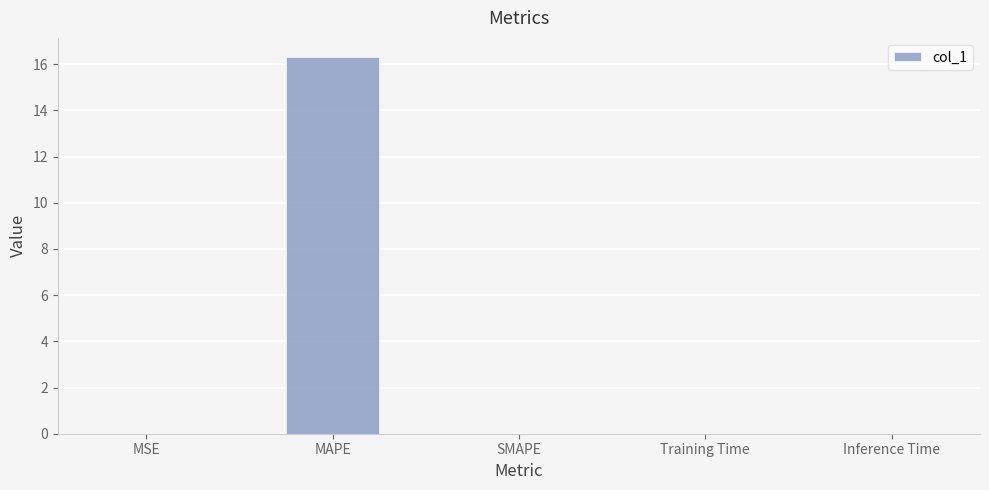

Which label corresponds to the largest value in the chart?

MAPE